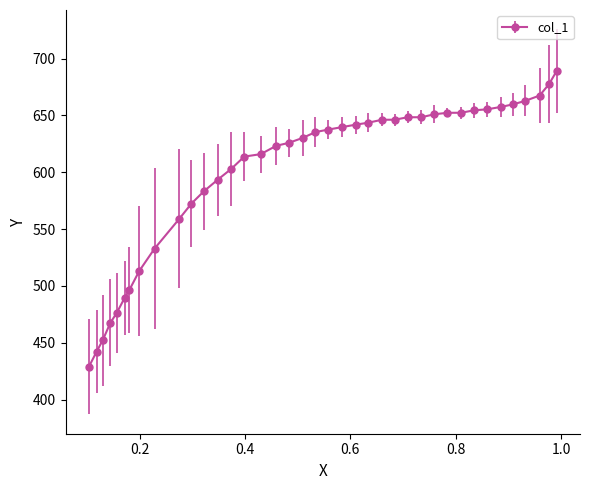

True or false: the data has more than 1 interior local peaks.

False